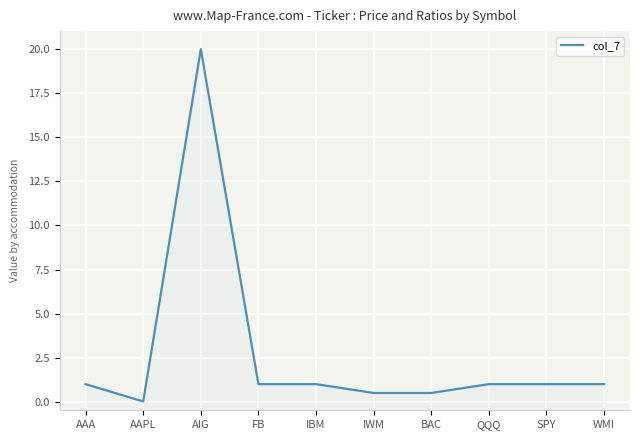

The value at FB is 1.3. True or false?

False